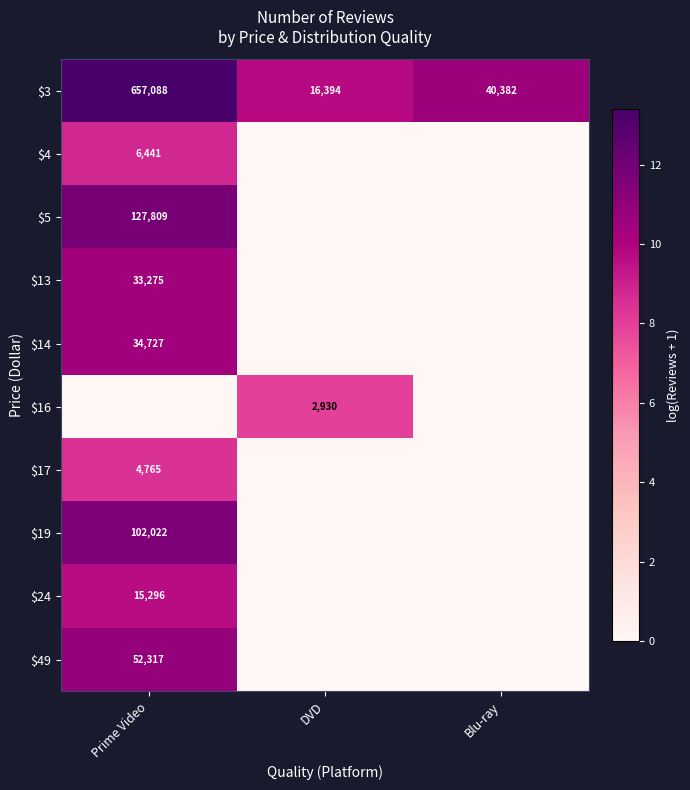

The $3 series shows 40382 at Blu-ray. True or false?

True